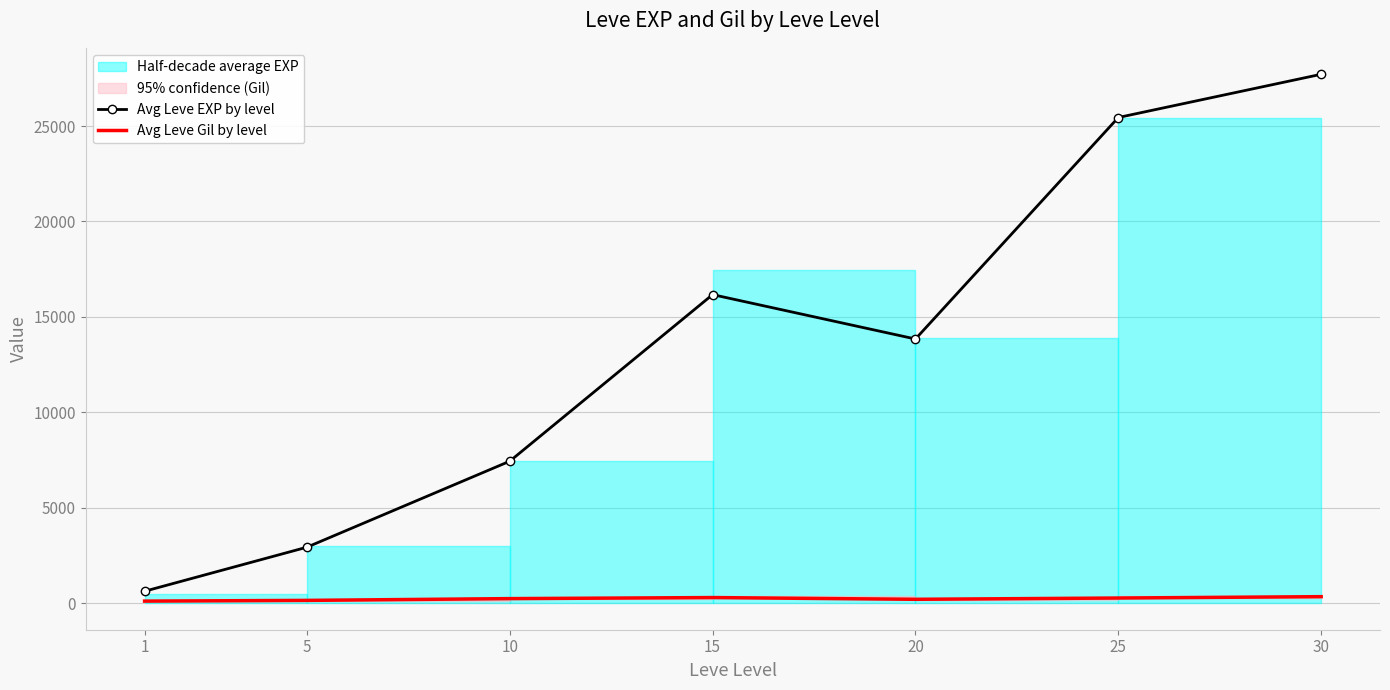

Read the Avg Leve EXP by level value at 30.

27710